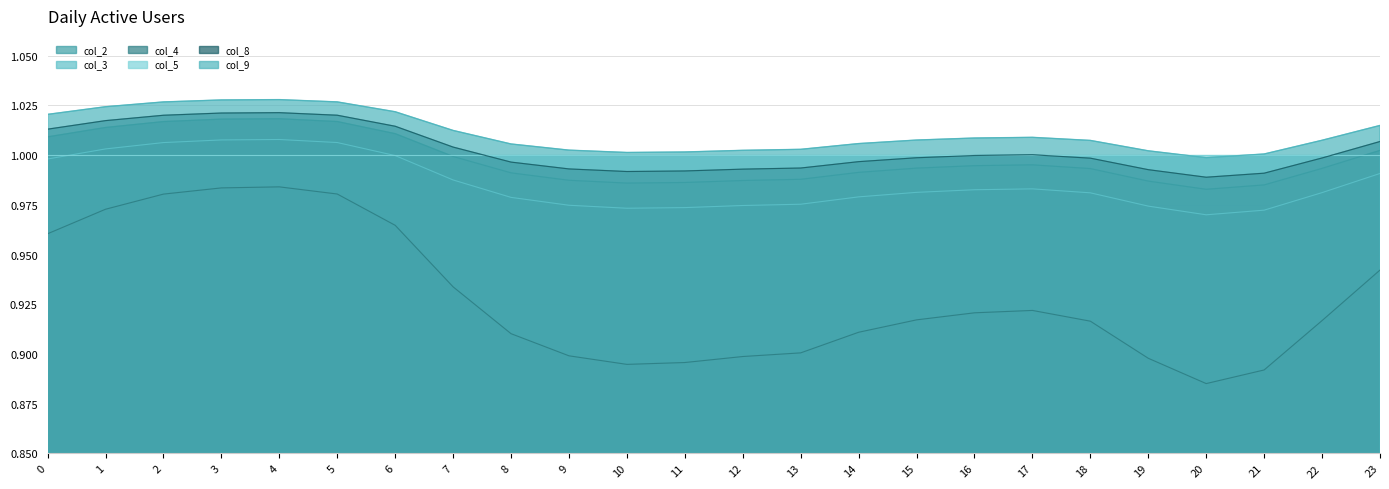

What is the sum of the col_4 values at 17 and 7?

1.9